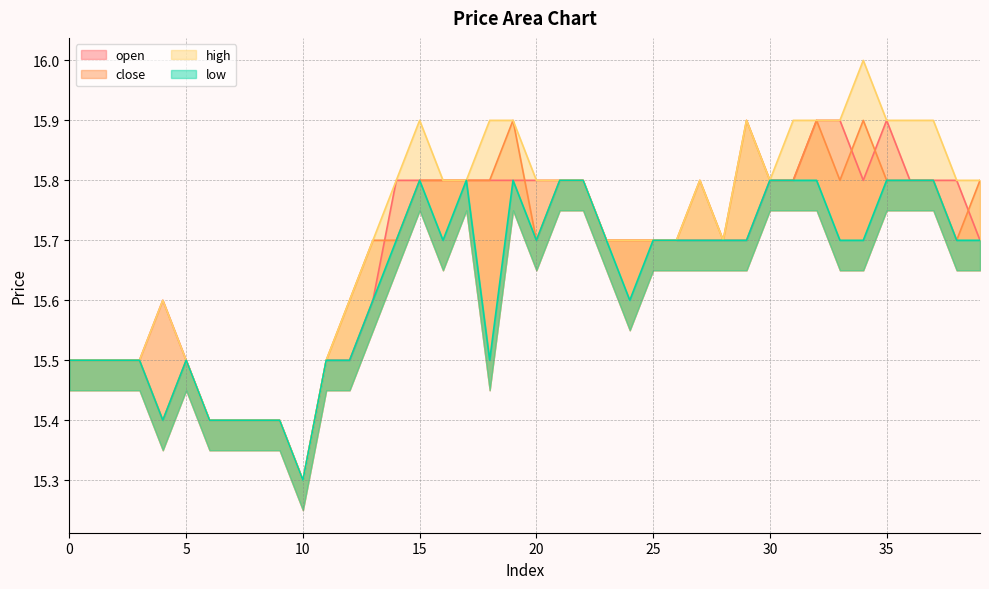

True or false: low has a value of 9.7 at 16.

False